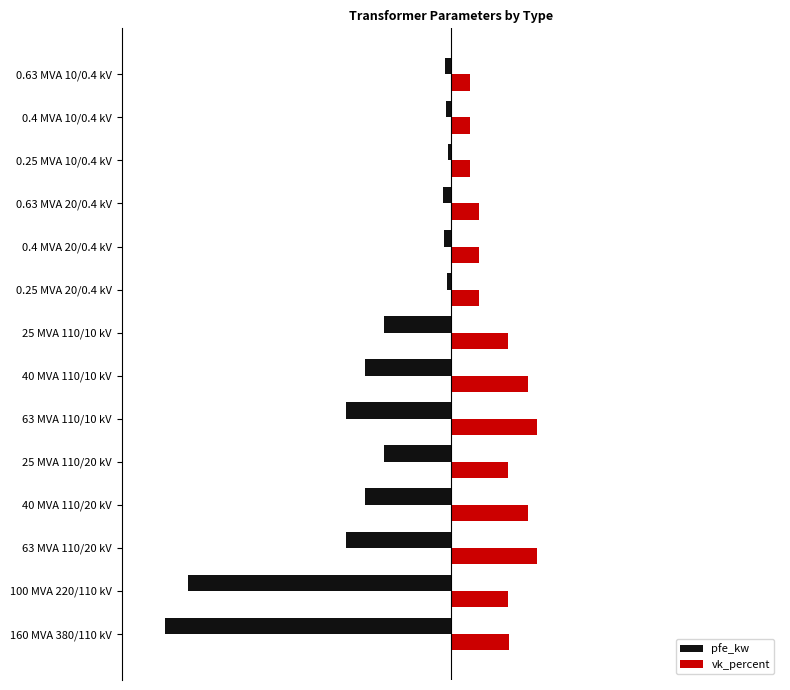

Which category has the lowest value in the pfe_kw series?

160 MVA 380/110 kV